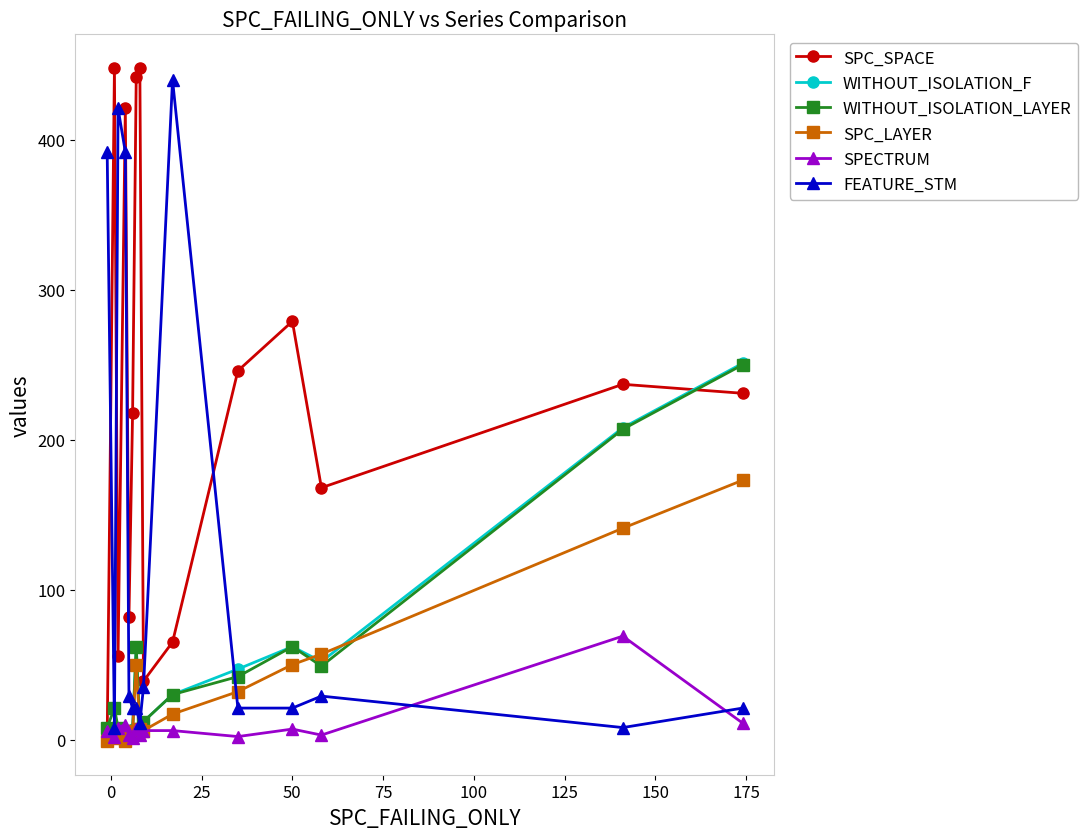

What is the maximum value shown in the chart?

448